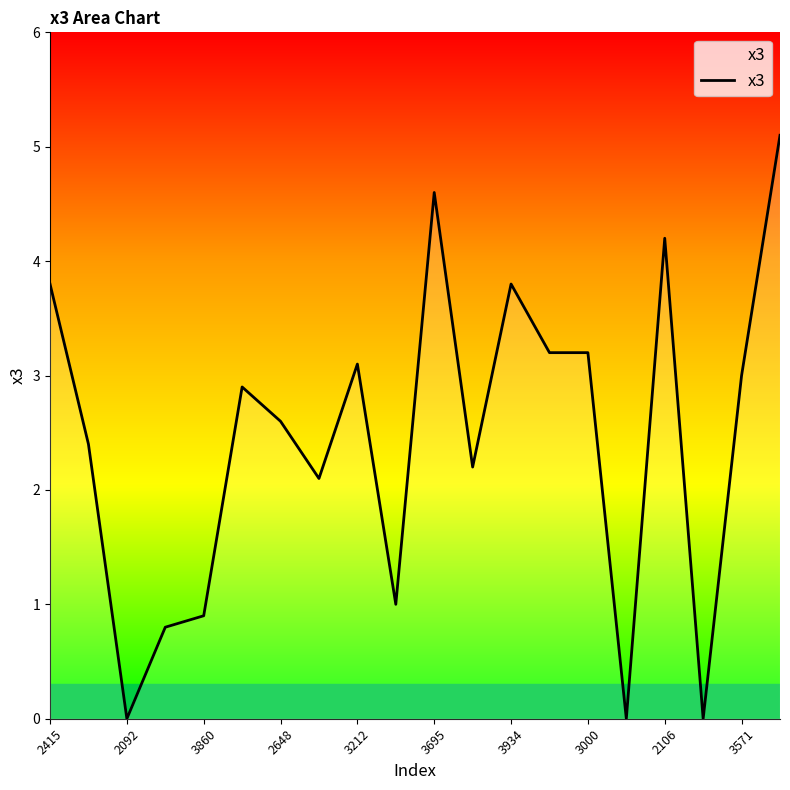

What is the difference between the maximum and minimum values?

5.1